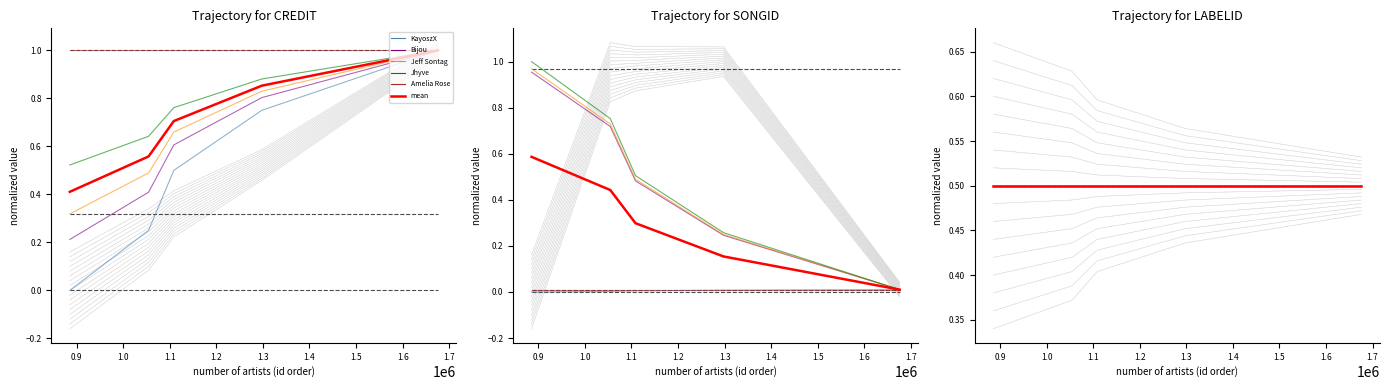

What is the difference between the second highest and minimum values in the songid series?

1.0